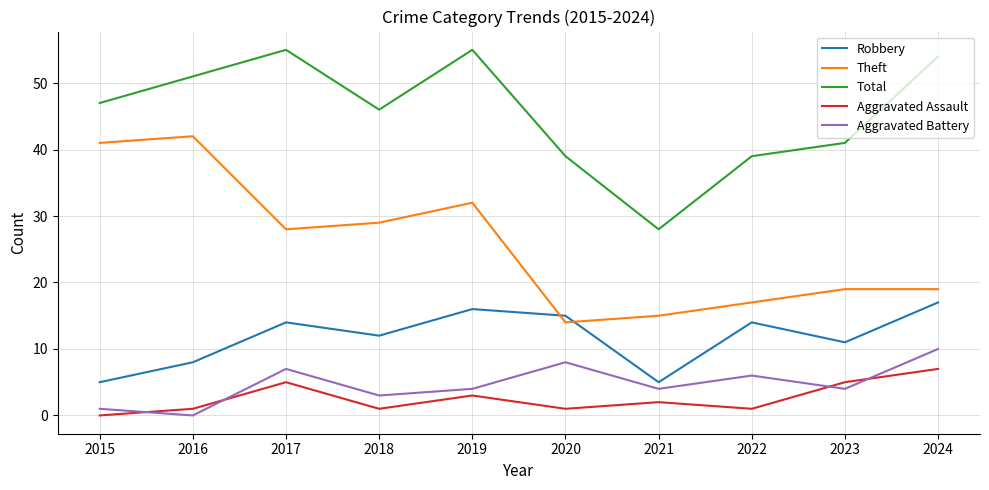

Rank the series at 2015 from lowest to highest value.

Aggravated Assault, Aggravated Battery, Robbery, Theft, Total